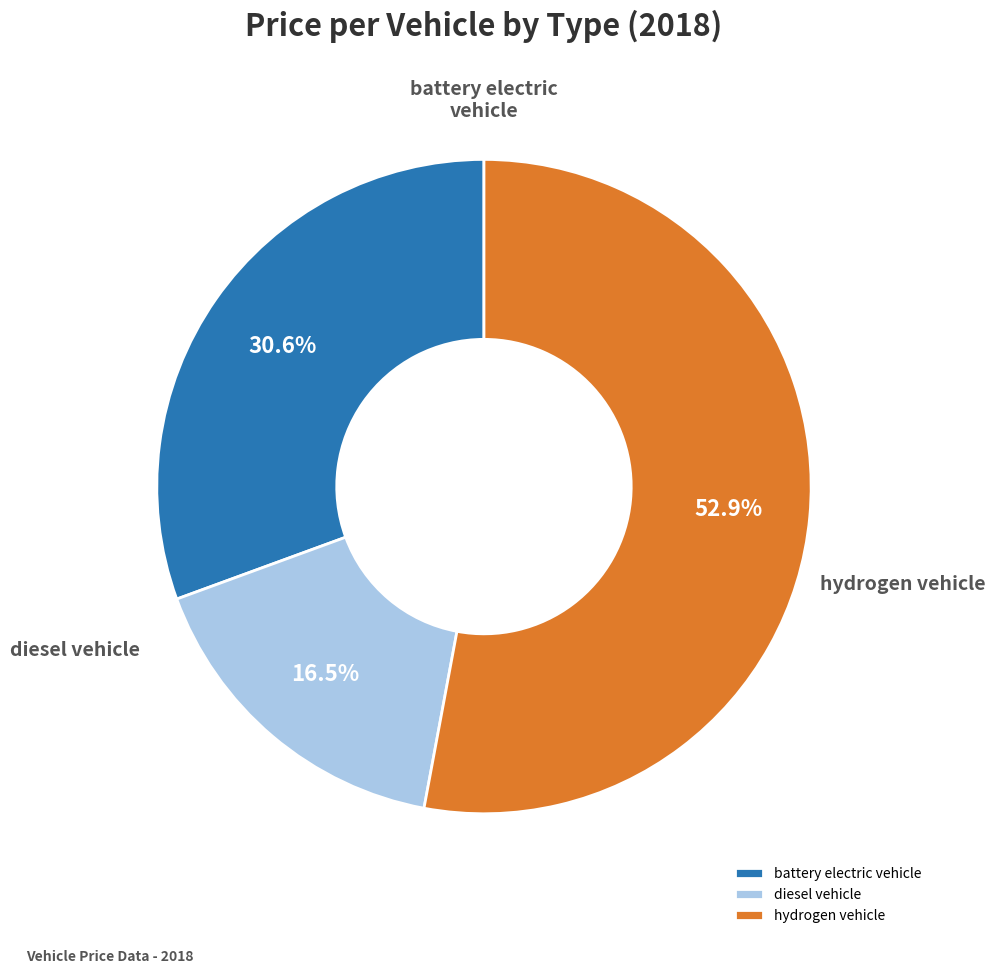

Do diesel vehicle and battery electric vehicle together represent more than half of the pie?

No